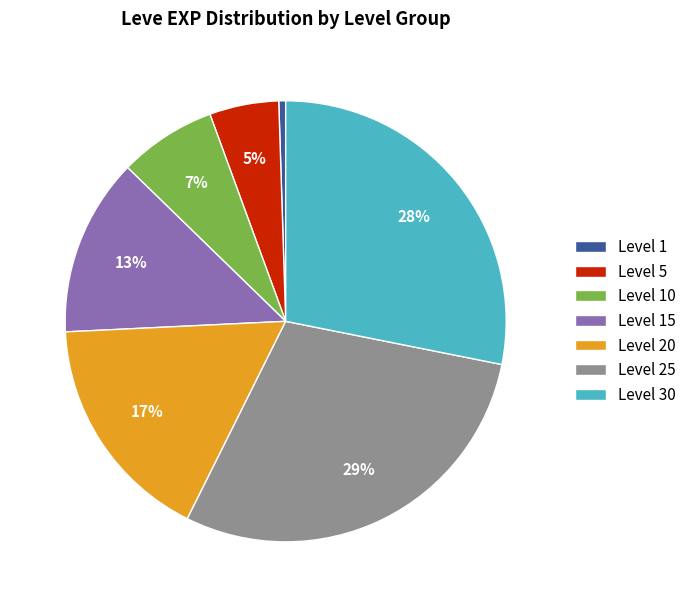

Count the number of slices in the pie.

7